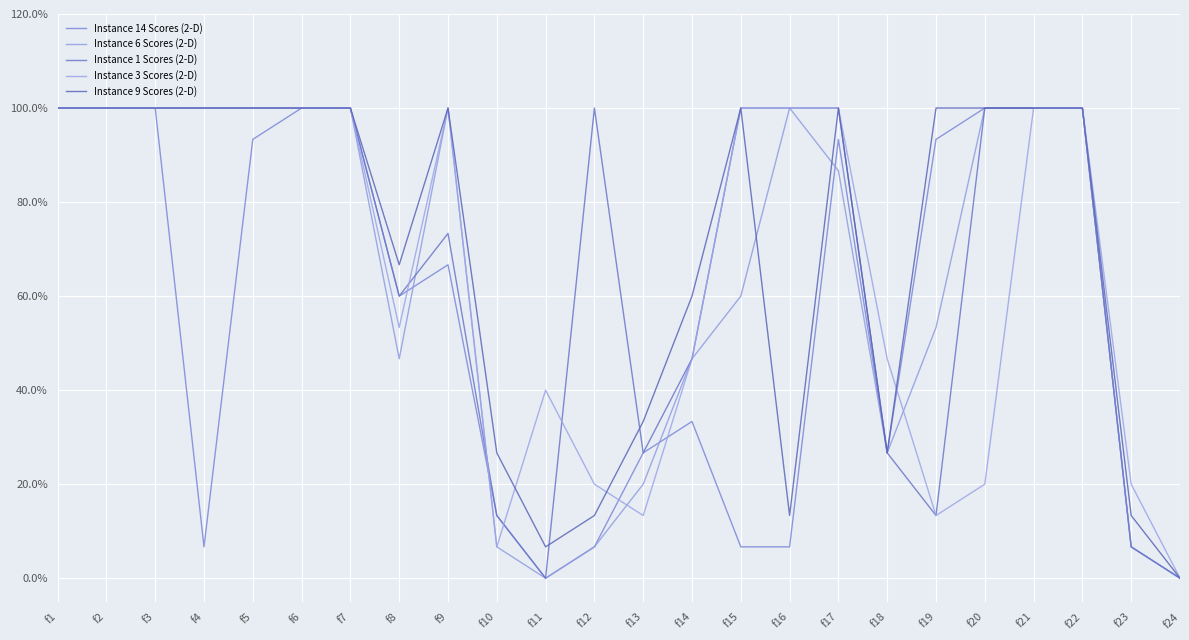

What are all the series names shown in the legend?

Instance 14 Scores (2-D), Instance 6 Scores (2-D), Instance 1 Scores (2-D), Instance 3 Scores (2-D), Instance 9 Scores (2-D)